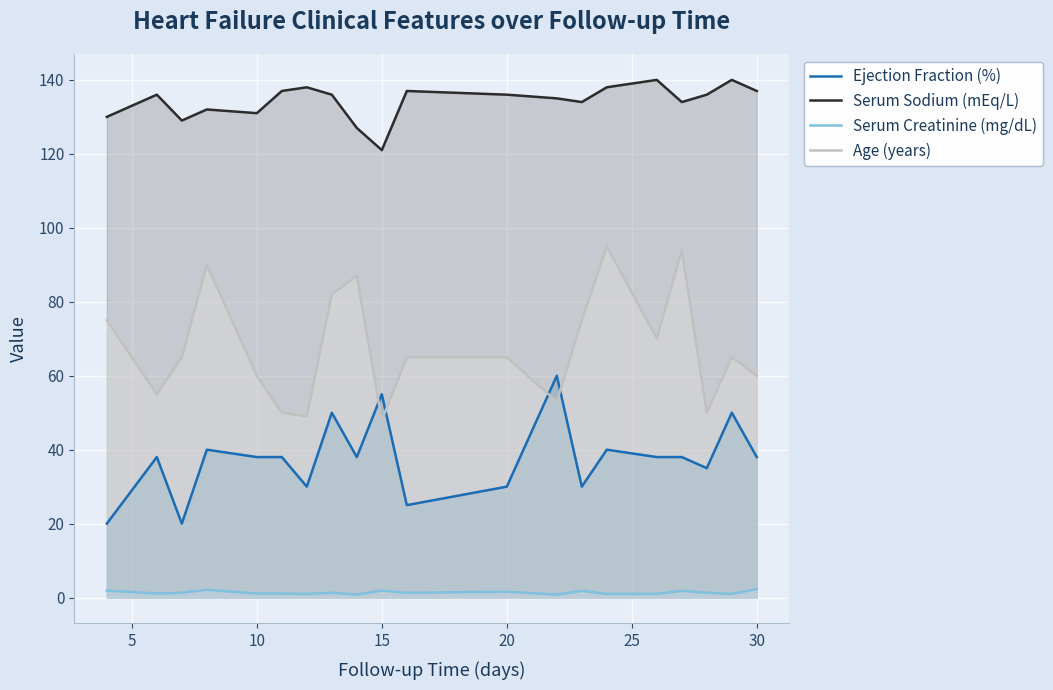

Which series has the widest spread of values?

Age (years)